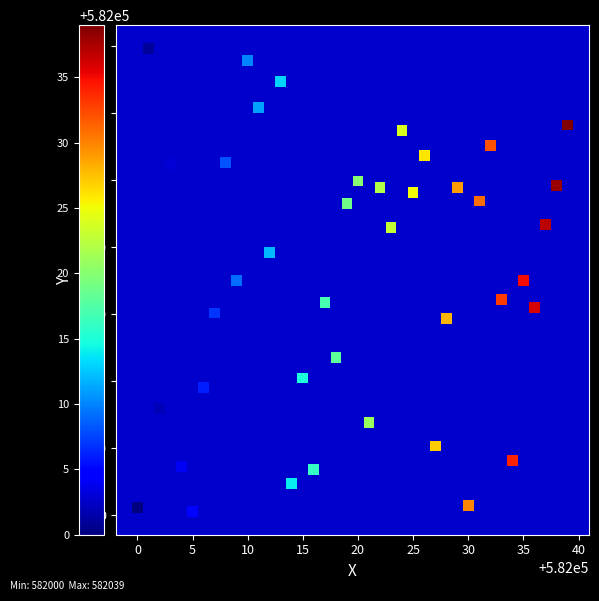

What is the range of Y values (max minus min)?

1383